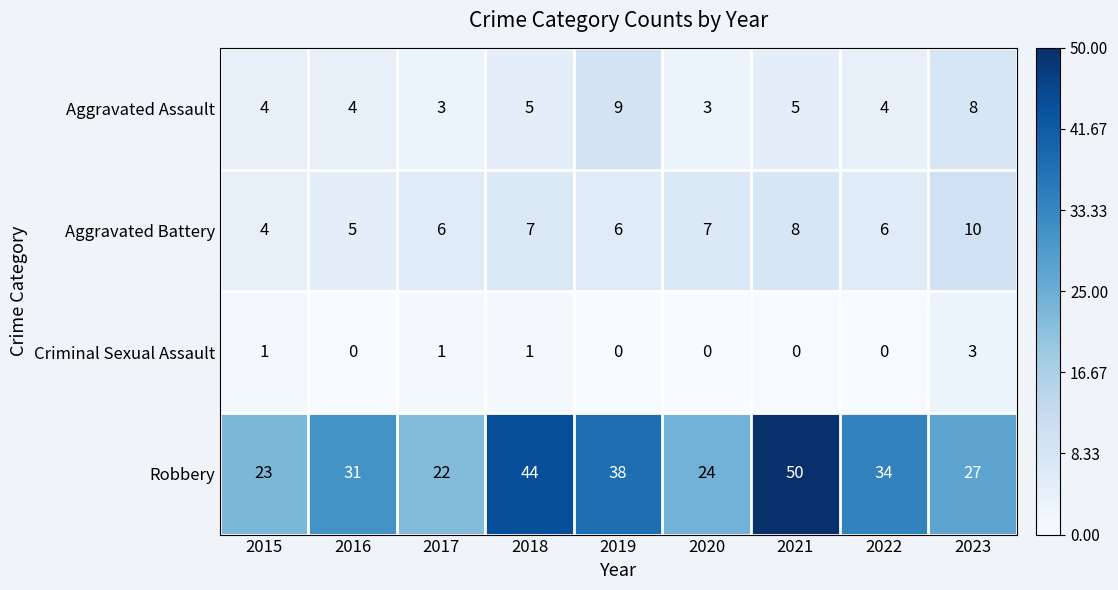

What is the difference between the highest and lowest values at 2021?

50